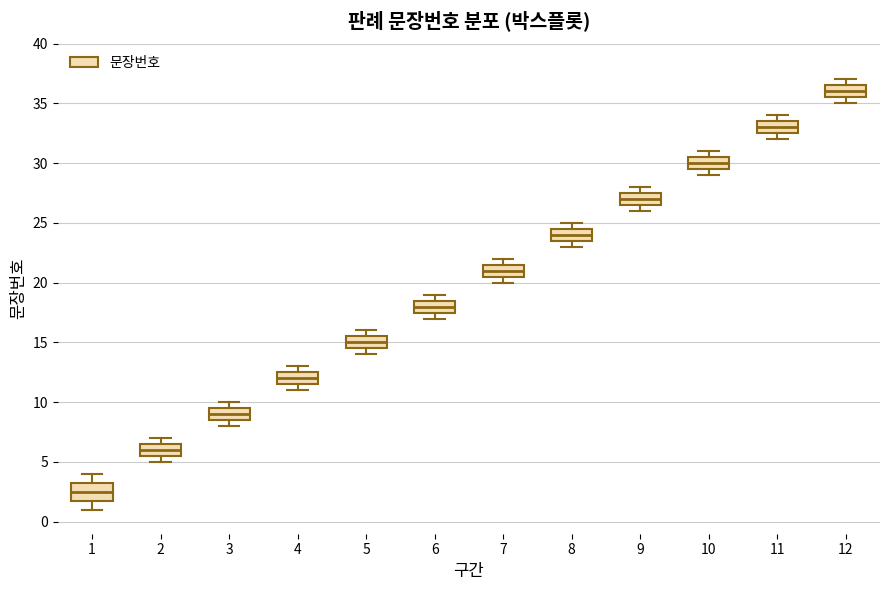

Which box's median line is the highest?

12